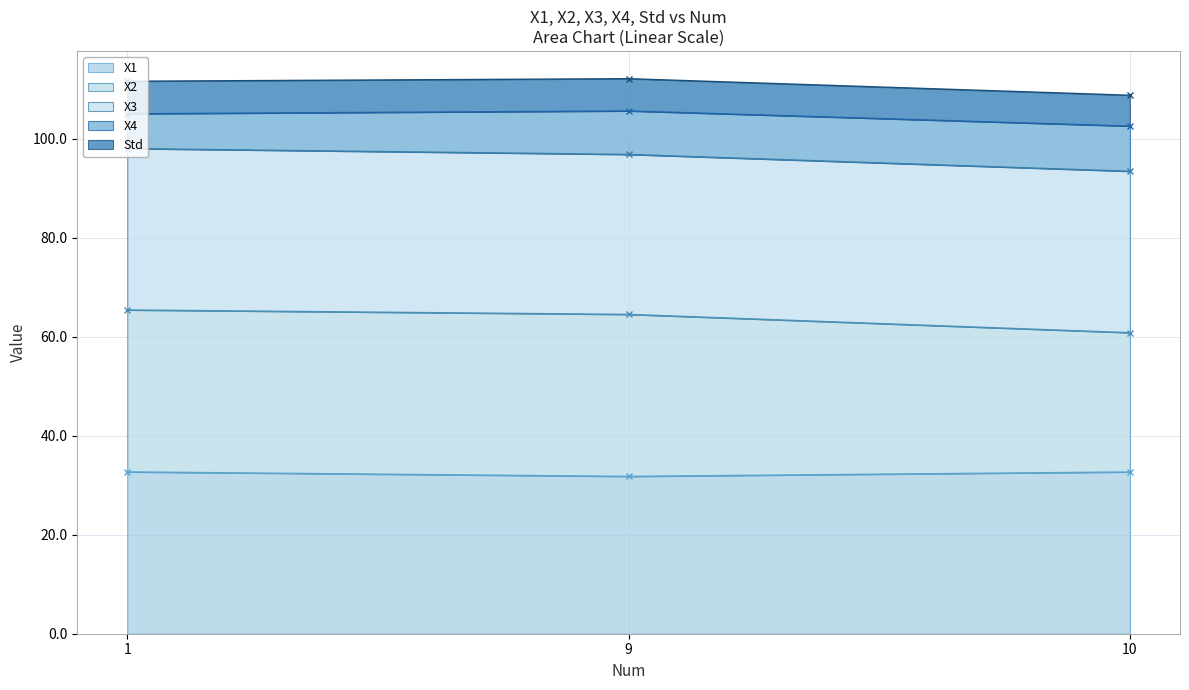

Is it true that X1 equals 32.7 at 10?

True